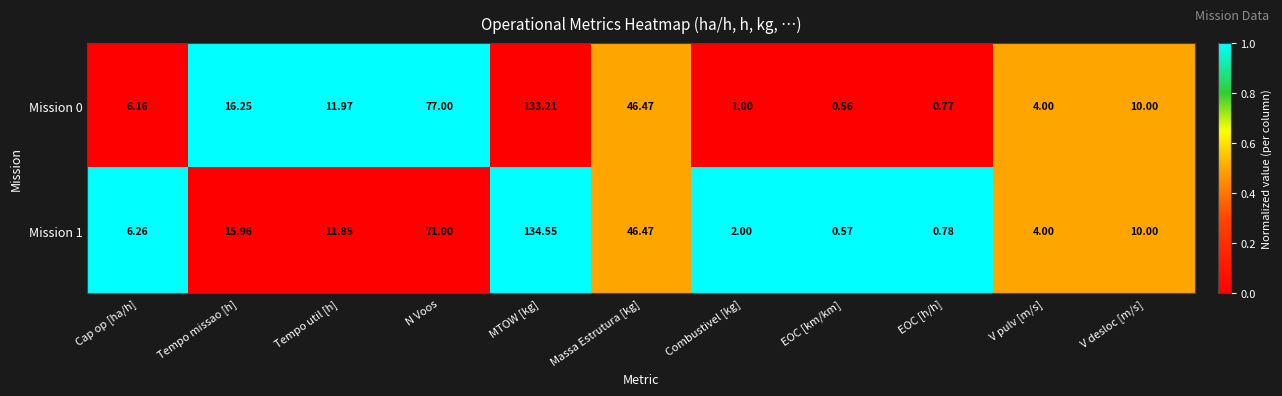

What is the total value across all series at EOC [h/h]?

1.6